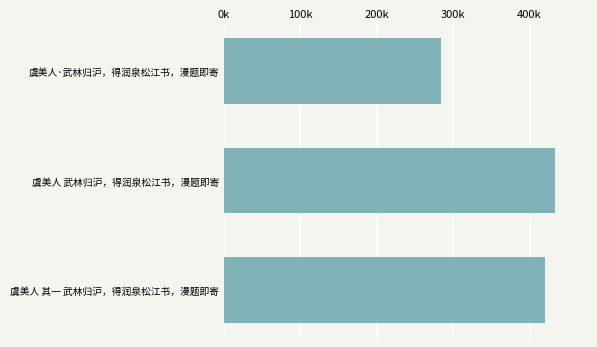

Does the chart contain any negative values?

No